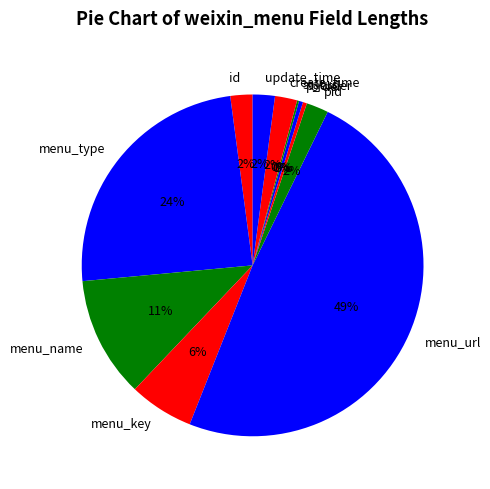

What percentage is the id slice, to the nearest percent?

2%